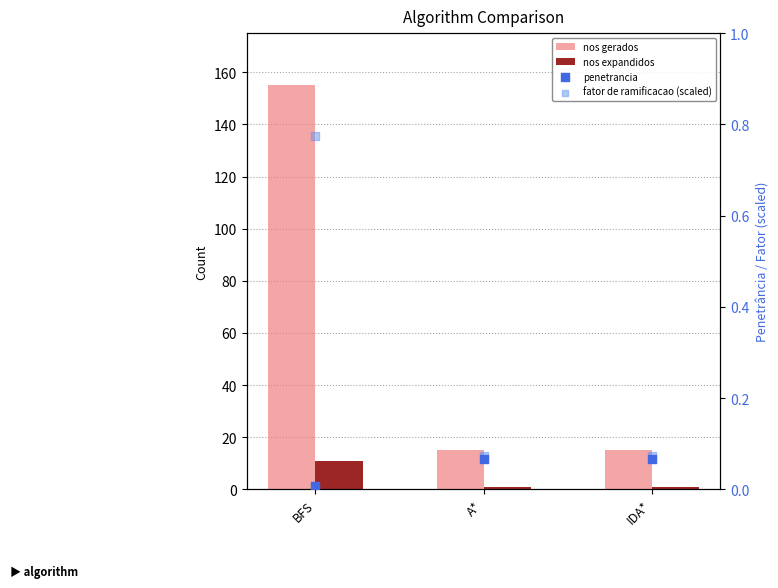

Which series contains the highest Y value?

nos gerados